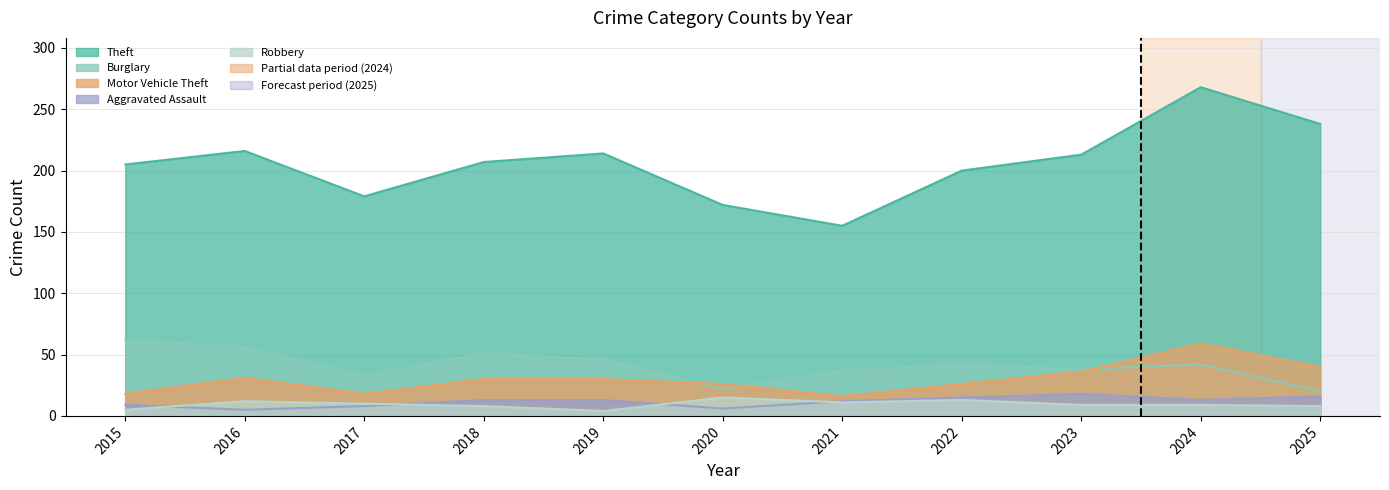

Which series has the largest range (max minus min)?

Theft